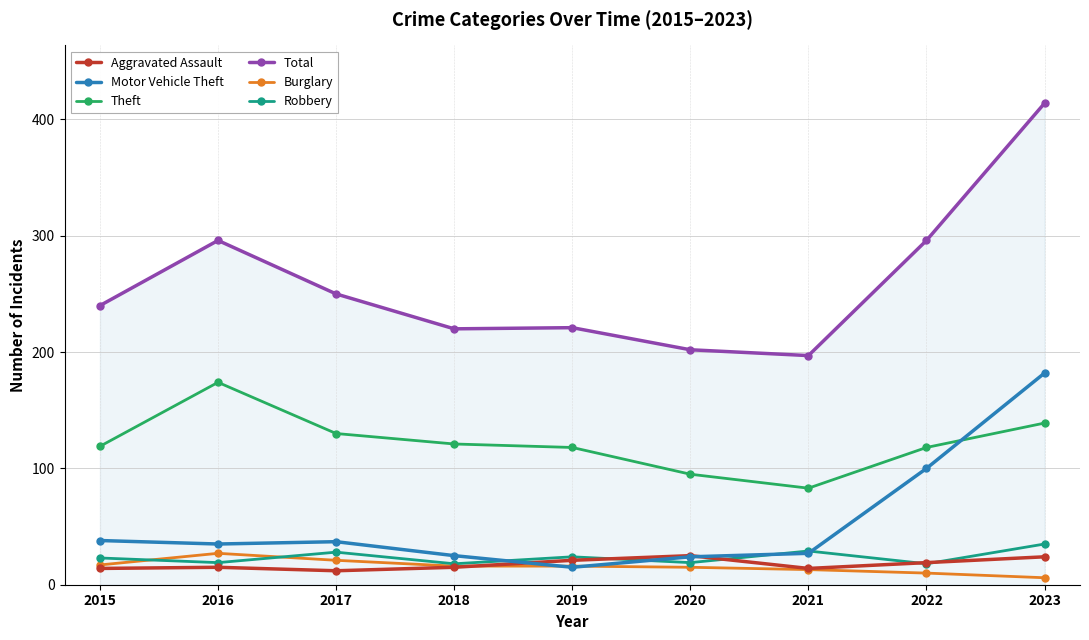

Which category has the highest value in the Motor Vehicle Theft series?

2023